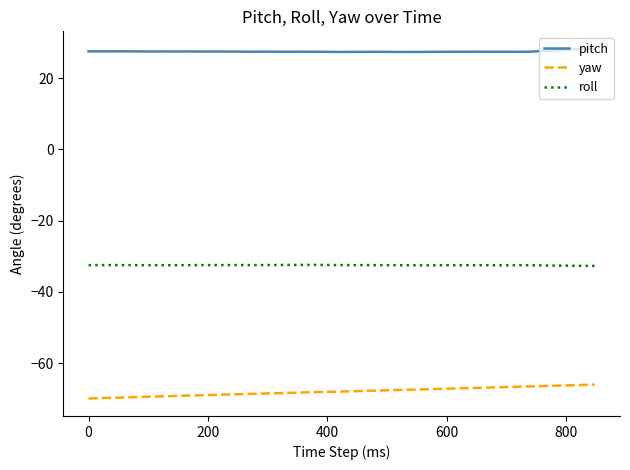

What is the greatest value displayed?

28.2